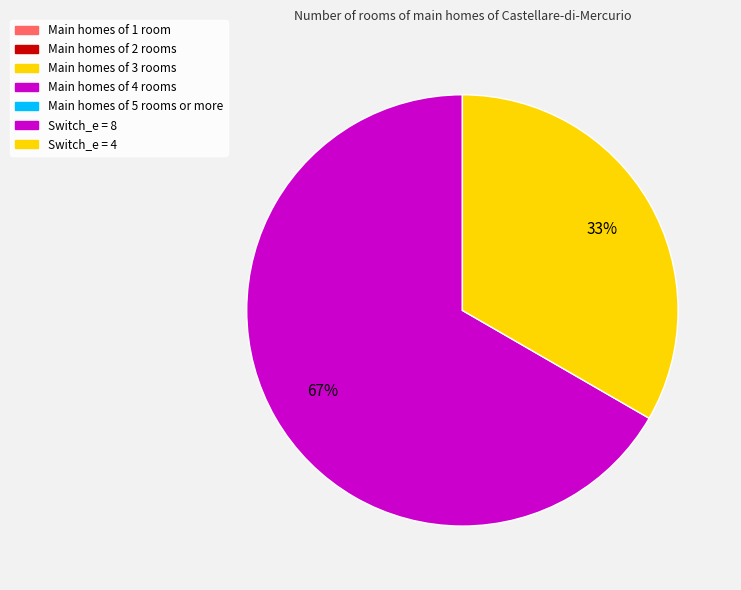

Does any single category account for the majority?

Yes